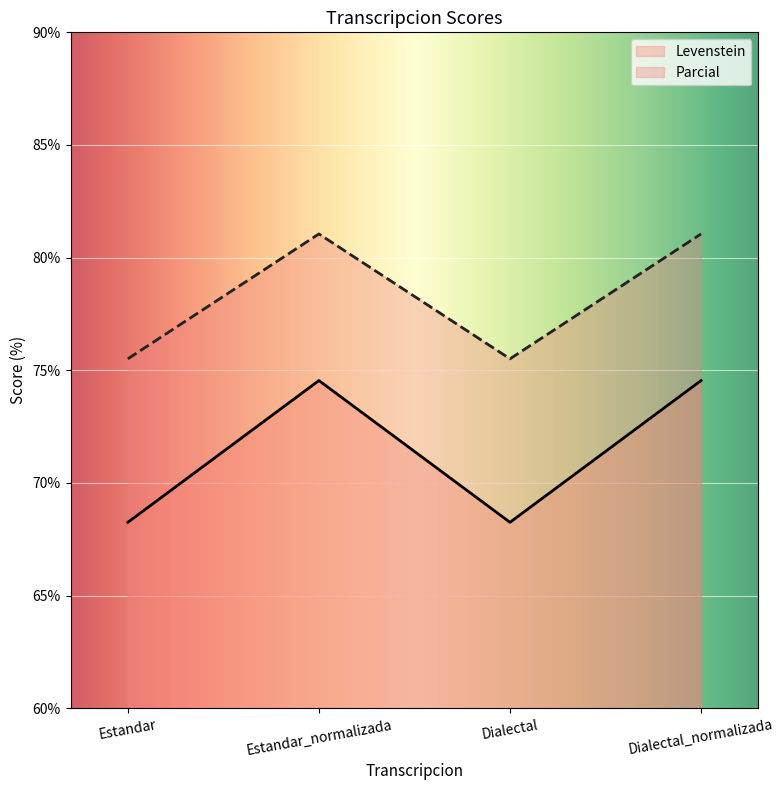

What are all the series names shown in the legend?

Levenstein, Parcial